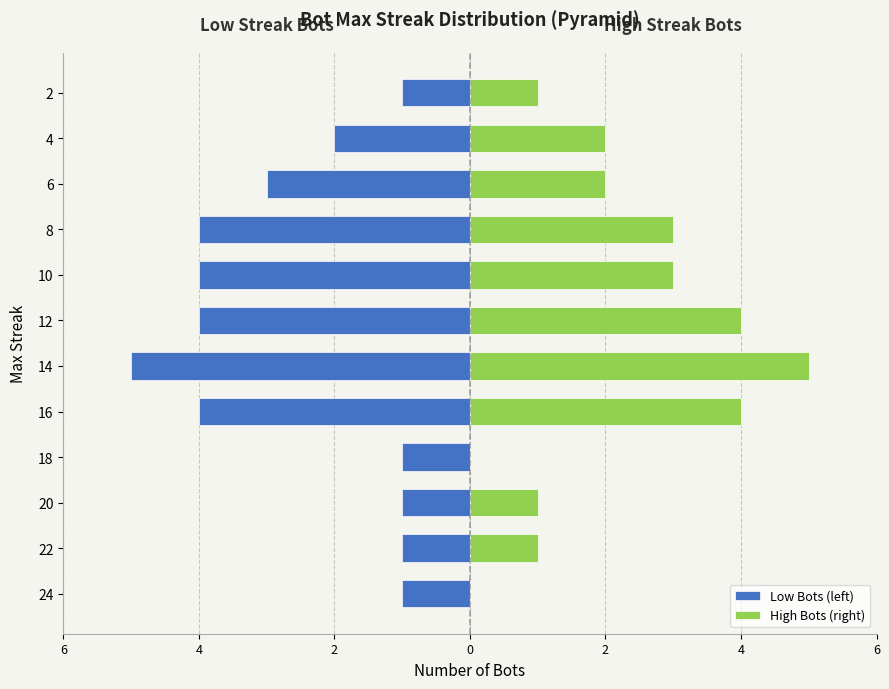

Does the chart contain stacked bars?

No